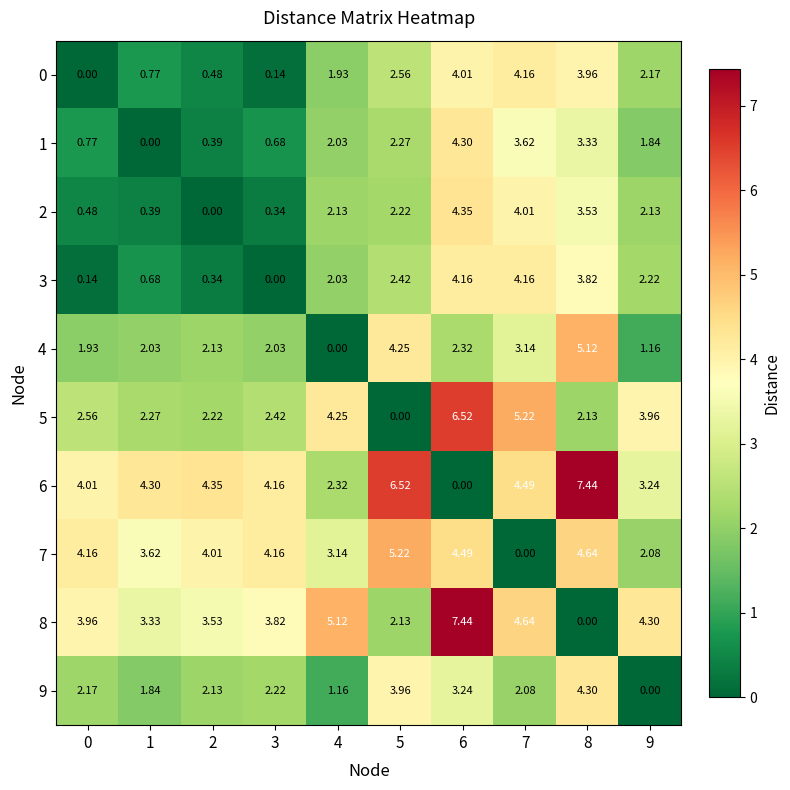

Is the value of 4 at 1 greater than the value of 2 at 8?

No